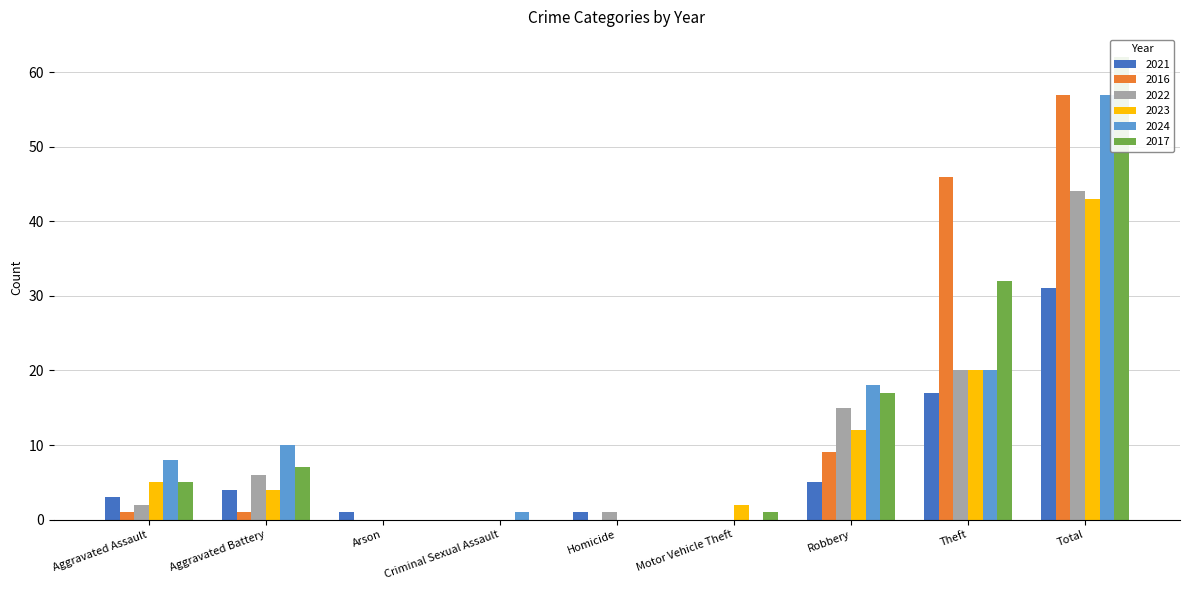

What are all the series names shown in the legend?

2021, 2016, 2022, 2023, 2024, 2017